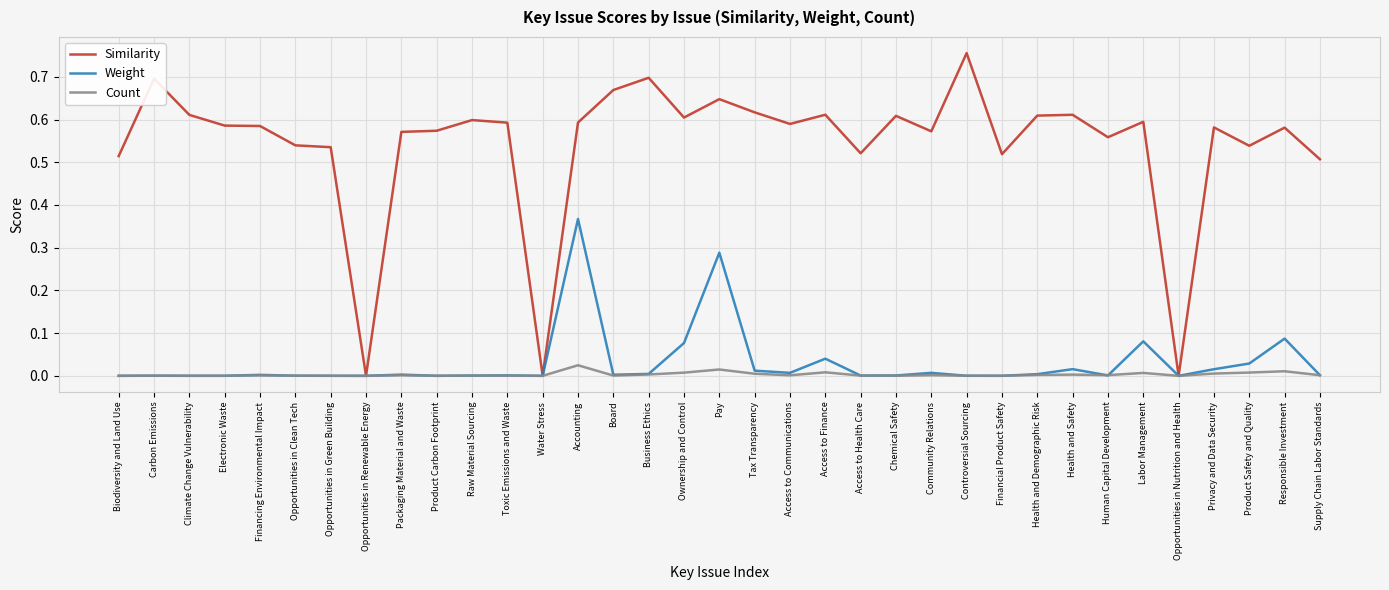

In Weight, how many points are higher than both neighbors (excluding endpoints)?

11